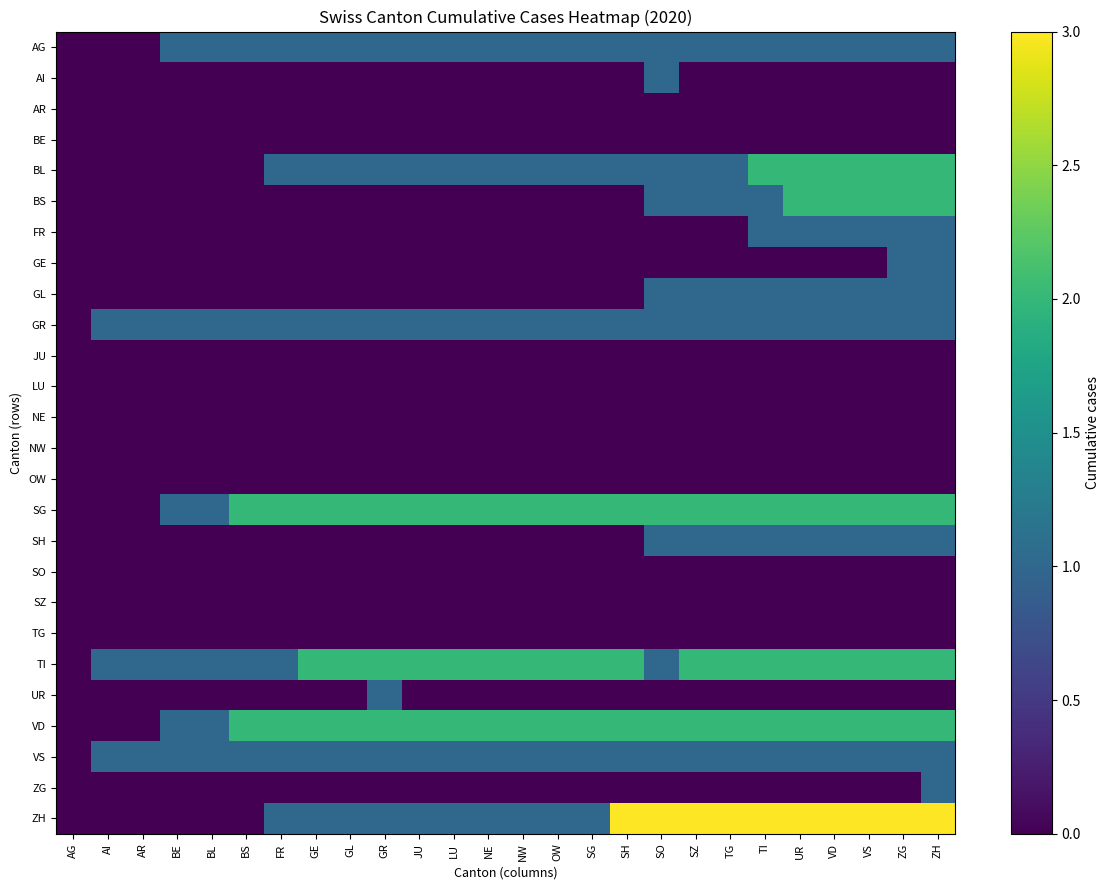

Rank the series by their maximum value, from highest to lowest.

ZH, BL, BS, SG, TI, VD, AG, AI, FR, GE, GL, GR, SH, UR, VS, ZG, AR, BE, JU, LU, NE, NW, OW, SO, SZ, TG